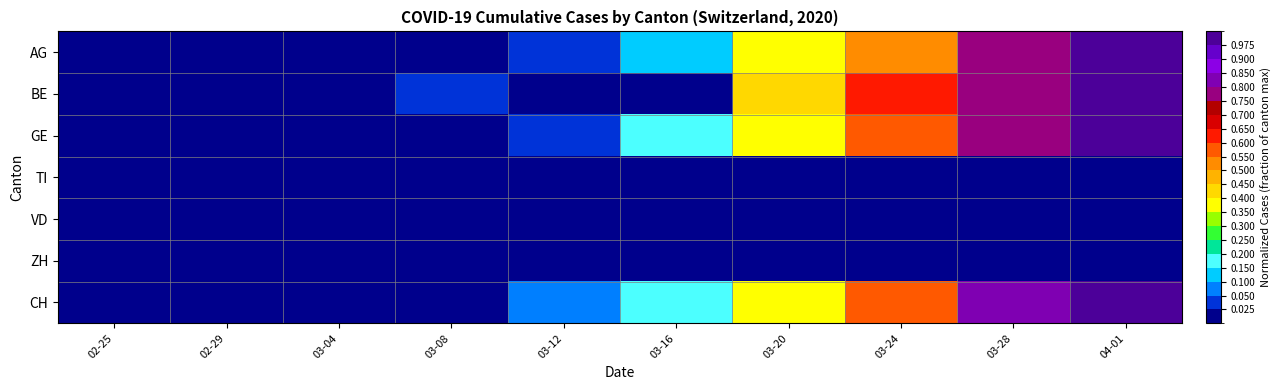

List the series in order of their peak value, highest first.

AG, BE, GE, CH, TI, VD, ZH